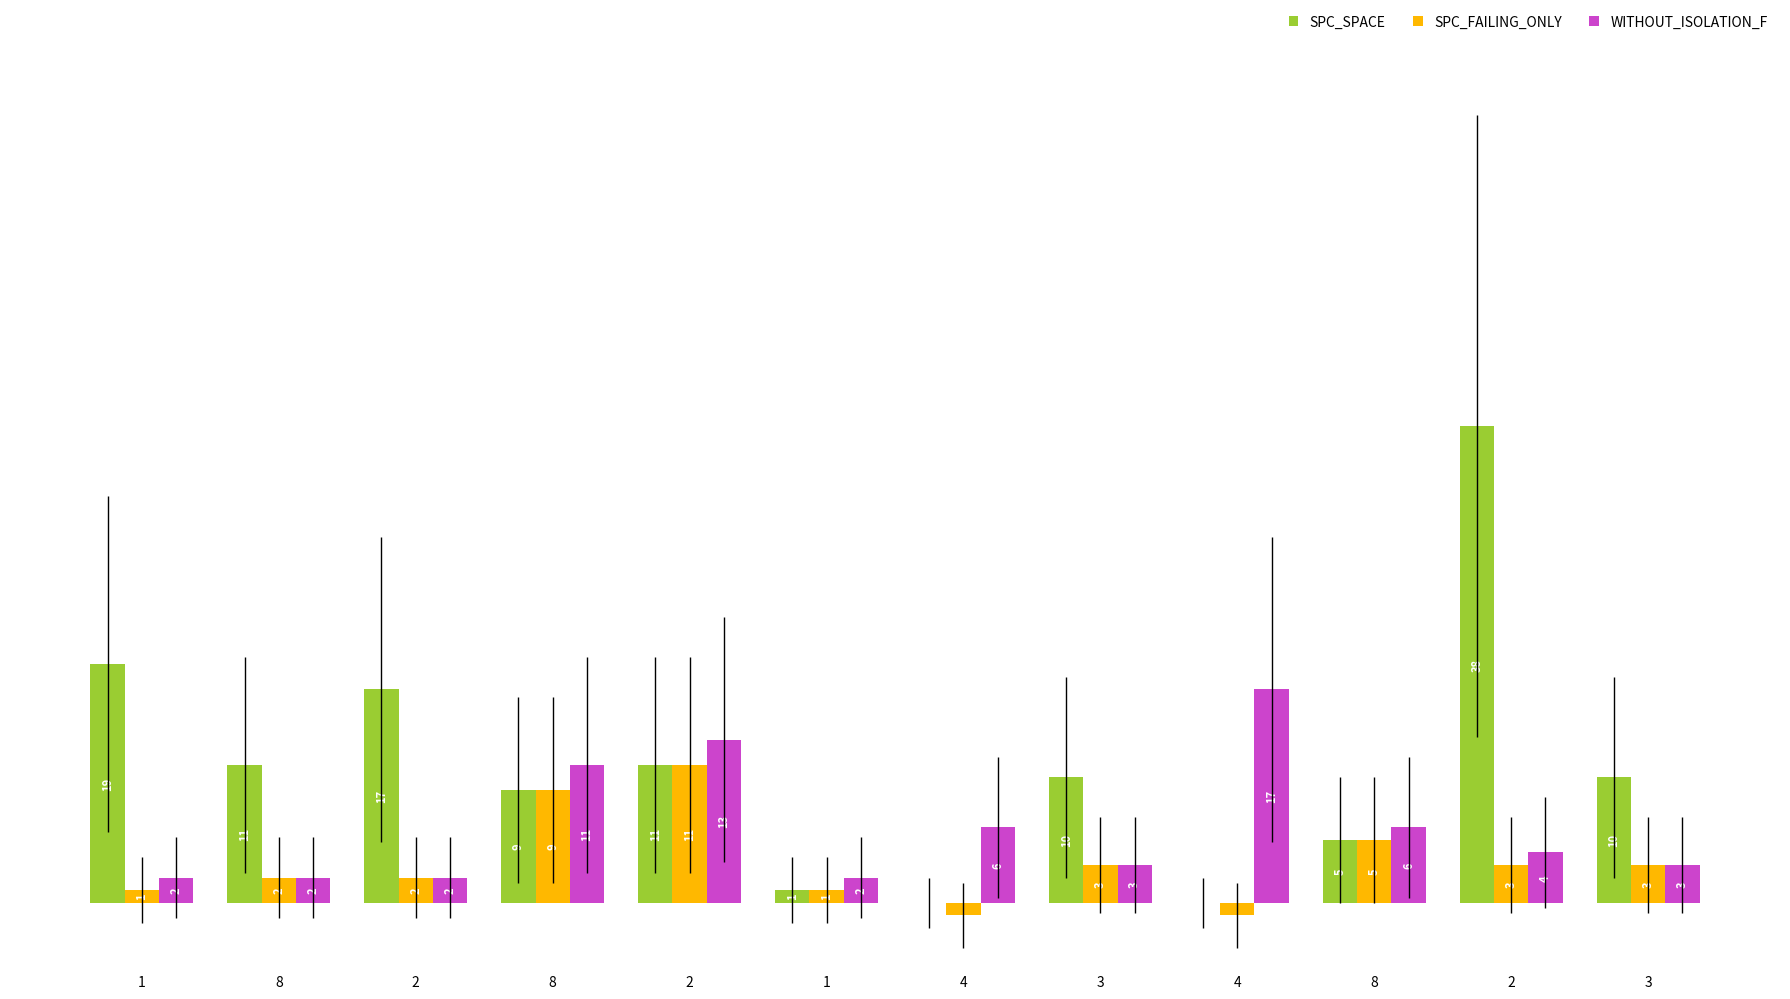

Between 8 and 8, which series saw the biggest shift?

SPC_SPACE